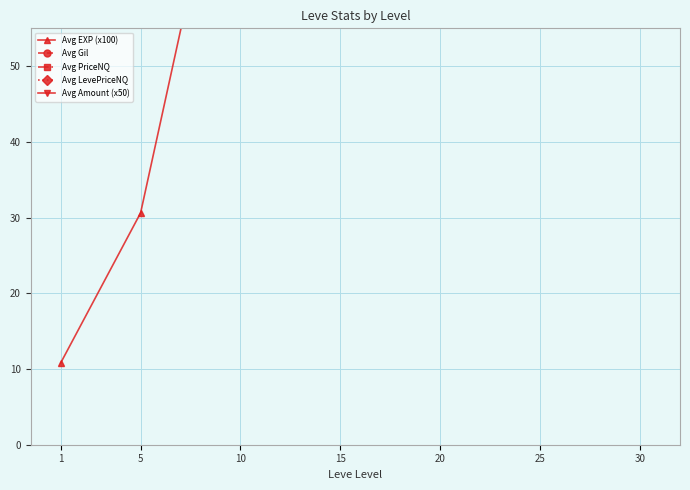

What is the value of the Avg Gil point at the 1st from the left?

113.0